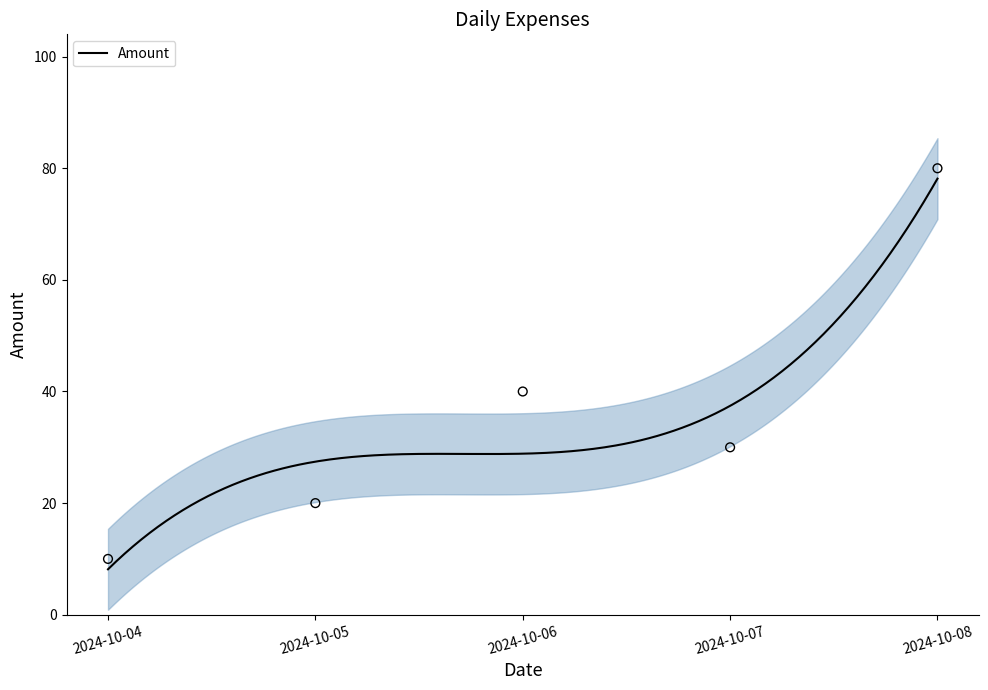

What is the change in value from 2024-10-04 to 2024-10-06?

+30